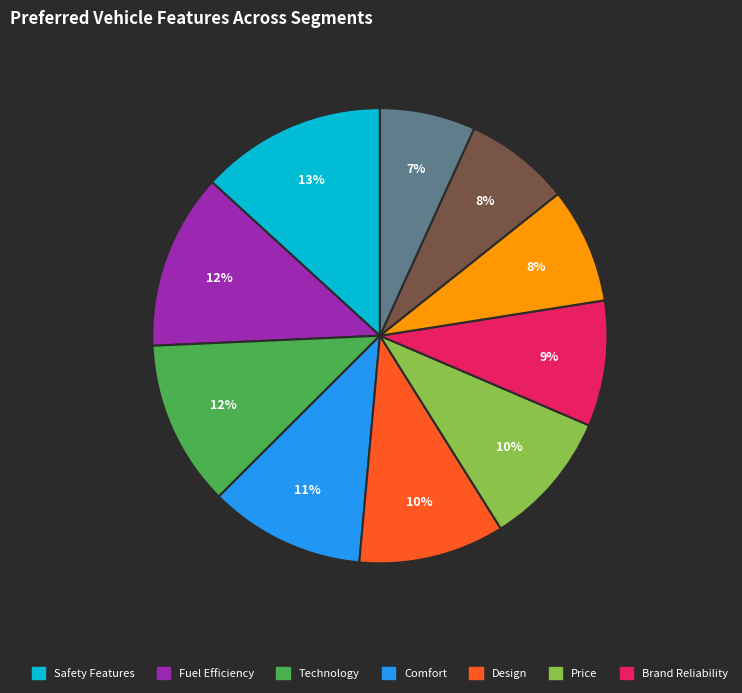

To the nearest percent, what is the average slice percentage?

10%